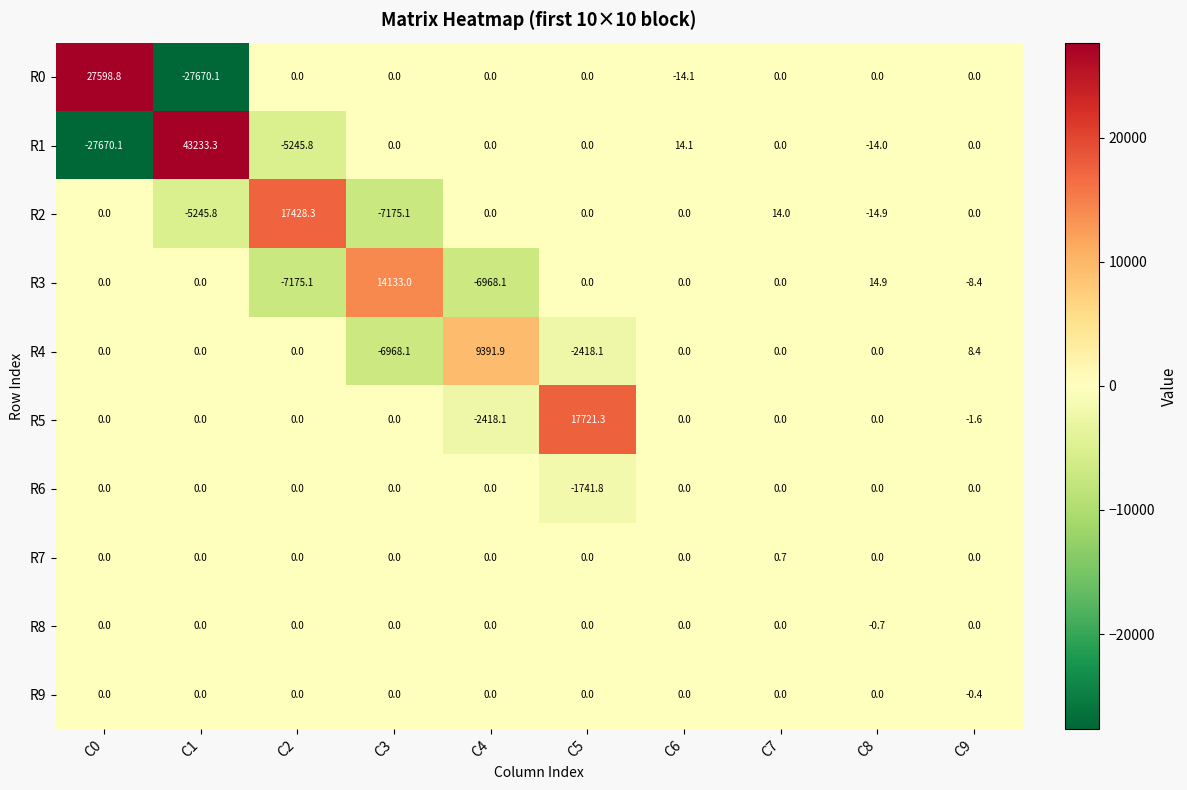

Where does the R0 series first go above 0?

C0